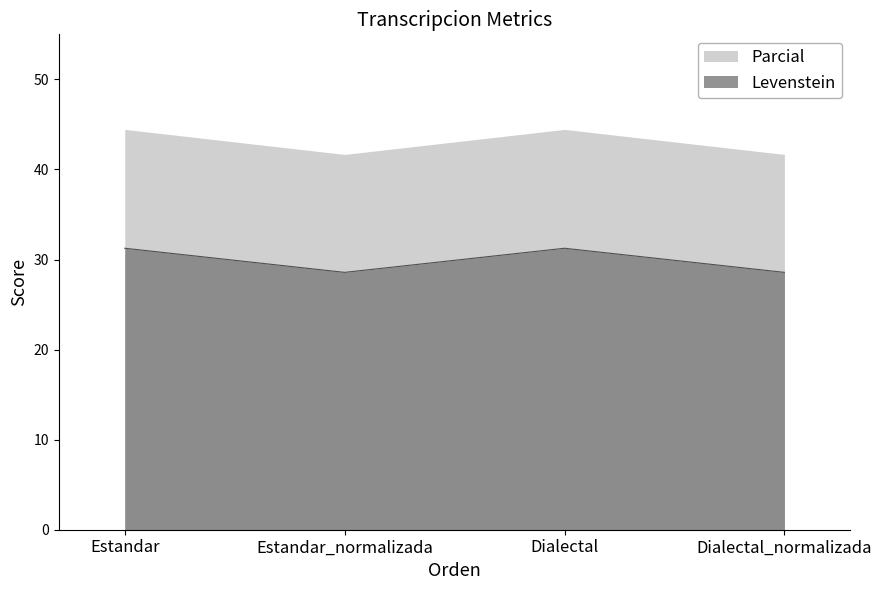

Which series has the largest total across all categories?

Parcial